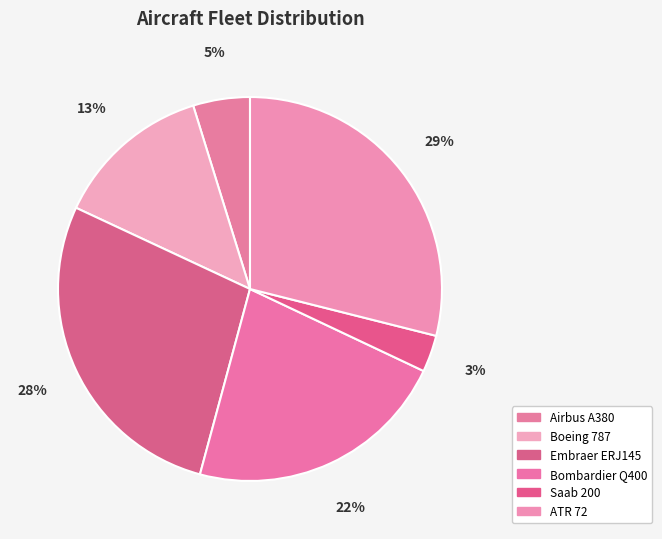

Rank the categories by value from highest to lowest.

ATR 72, Embraer ERJ145, Bombardier Q400, Boeing 787, Airbus A380, Saab 200